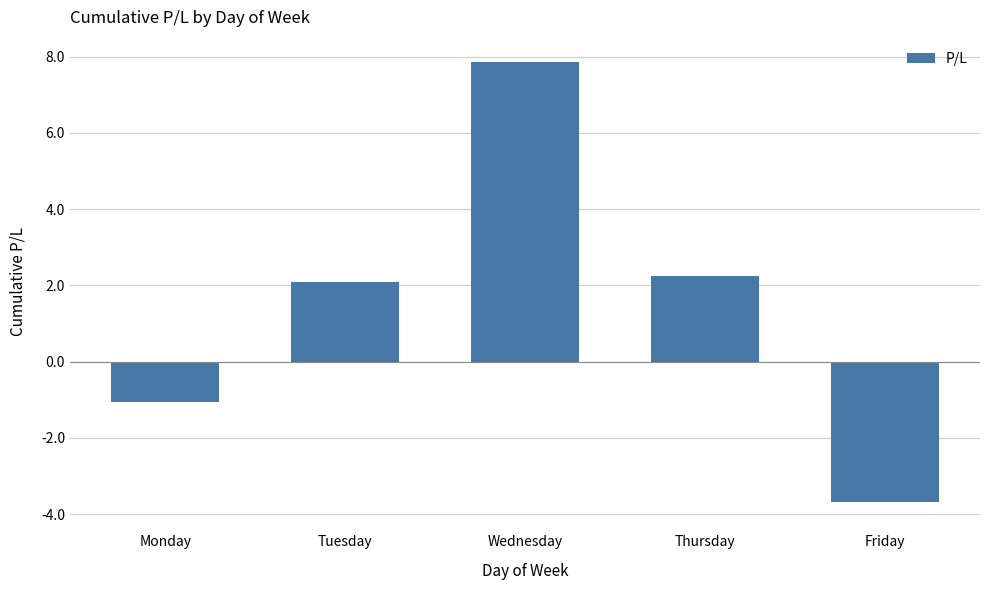

What is the change in value from Tuesday to Thursday?

+0.2